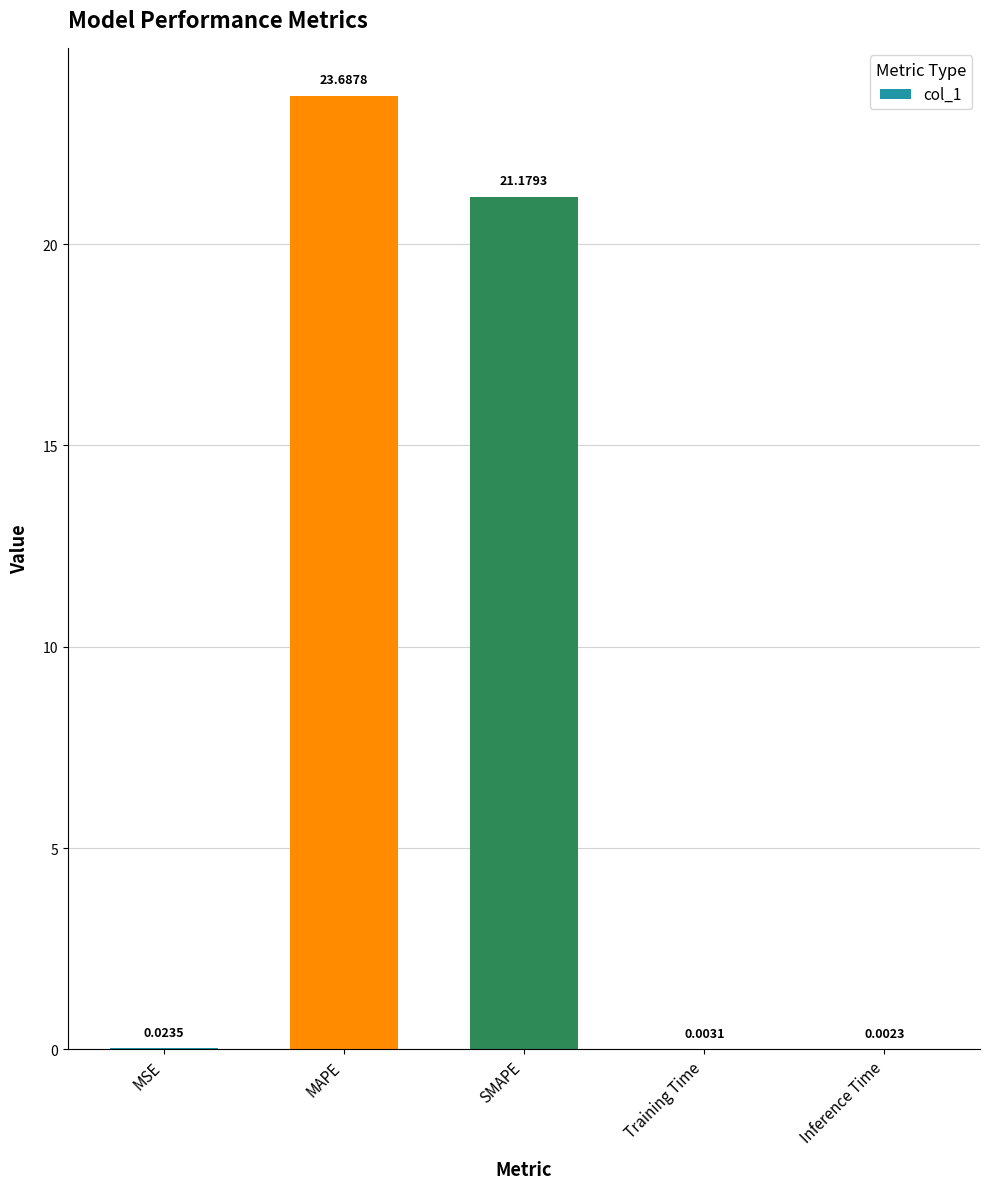

What is the change in value from MAPE to Training Time?

-23.7